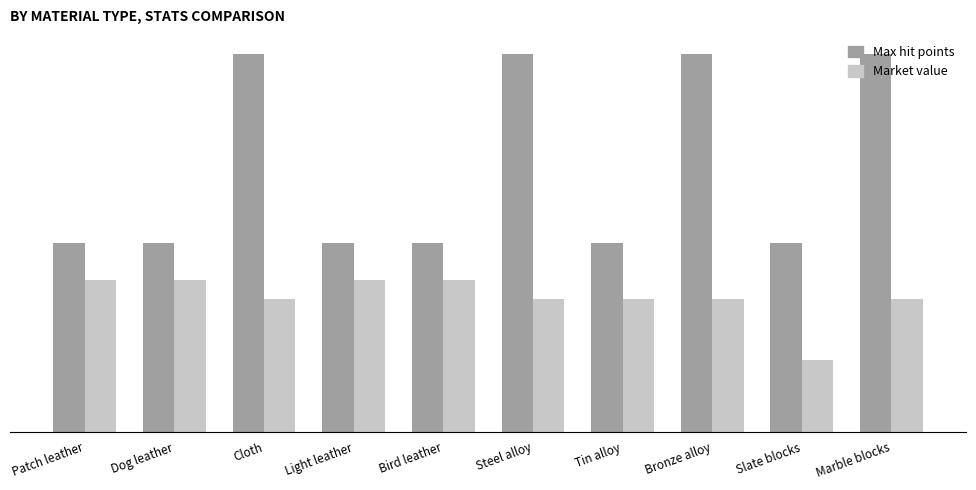

Are the bars grouped side by side (vs. stacked)?

Yes